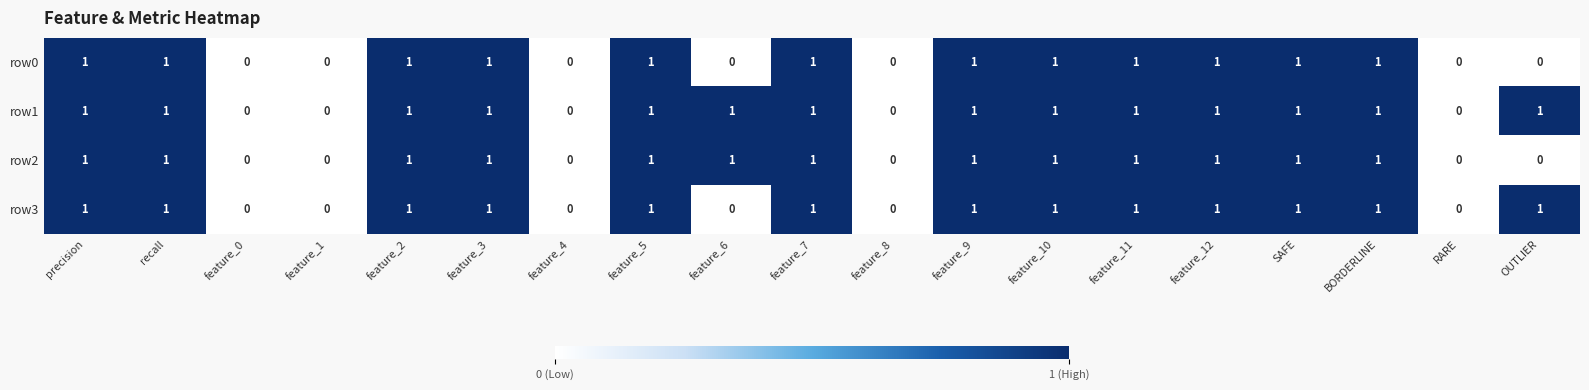

Which series has the largest total across all categories?

row1